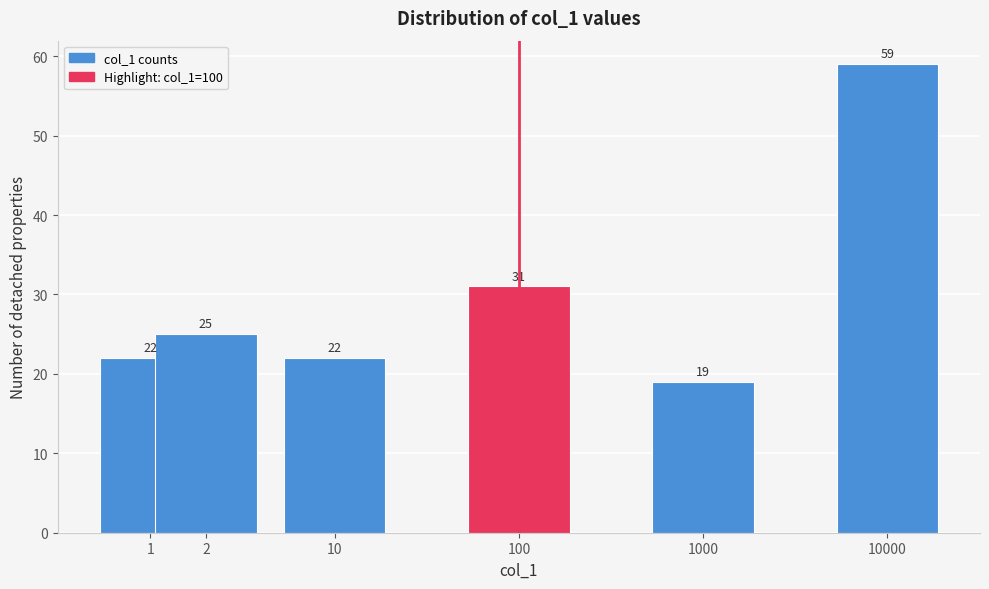

Reading left to right, transcribe all the data shown in this chart.

1=22	2=25	10=22	100=31	1000=19	10000=59